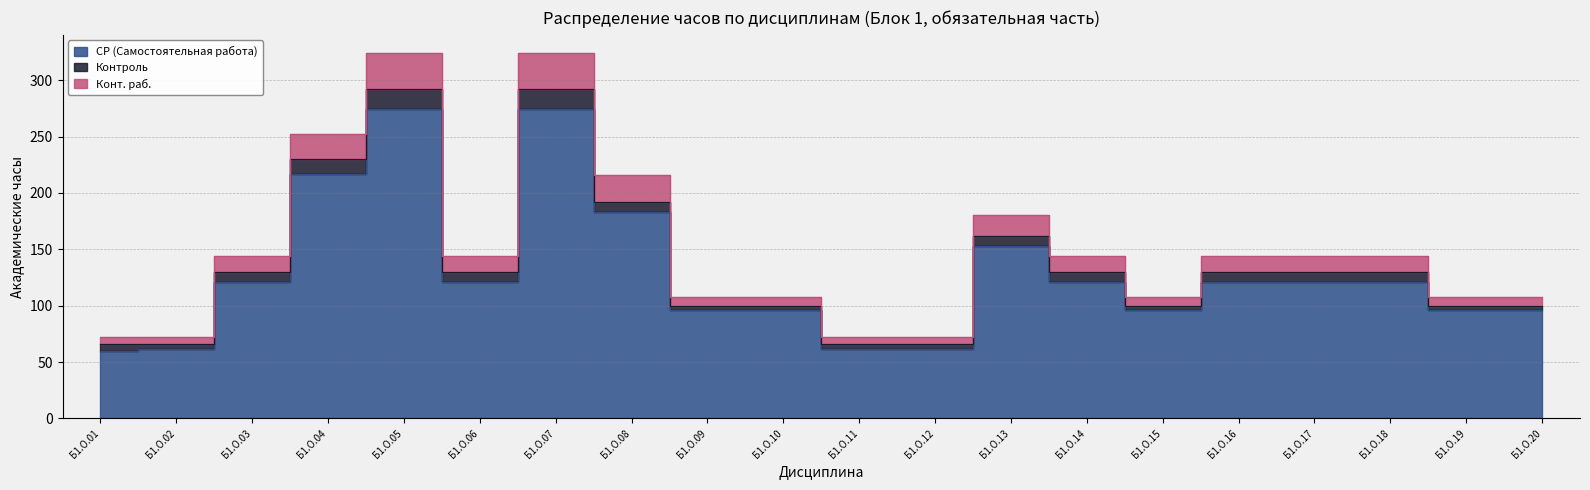

Rank the categories by Конт. раб. value from highest to lowest.

Б1.О.05, Б1.О.07, Б1.О.04, Б1.О.08, Б1.О.13, Б1.О.03, Б1.О.06, Б1.О.14, Б1.О.16, Б1.О.17, Б1.О.18, Б1.О.09, Б1.О.10, Б1.О.15, Б1.О.19, Б1.О.20, Б1.О.01, Б1.О.02, Б1.О.11, Б1.О.12